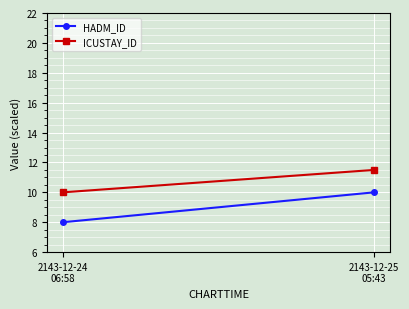

Which series has the largest total across all categories?

ICUSTAY_ID